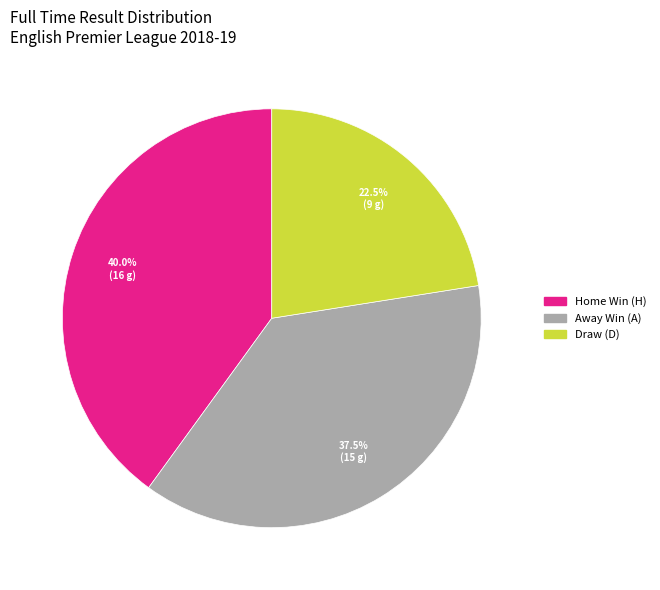

Is there any slice that represents more than half of the pie?

No